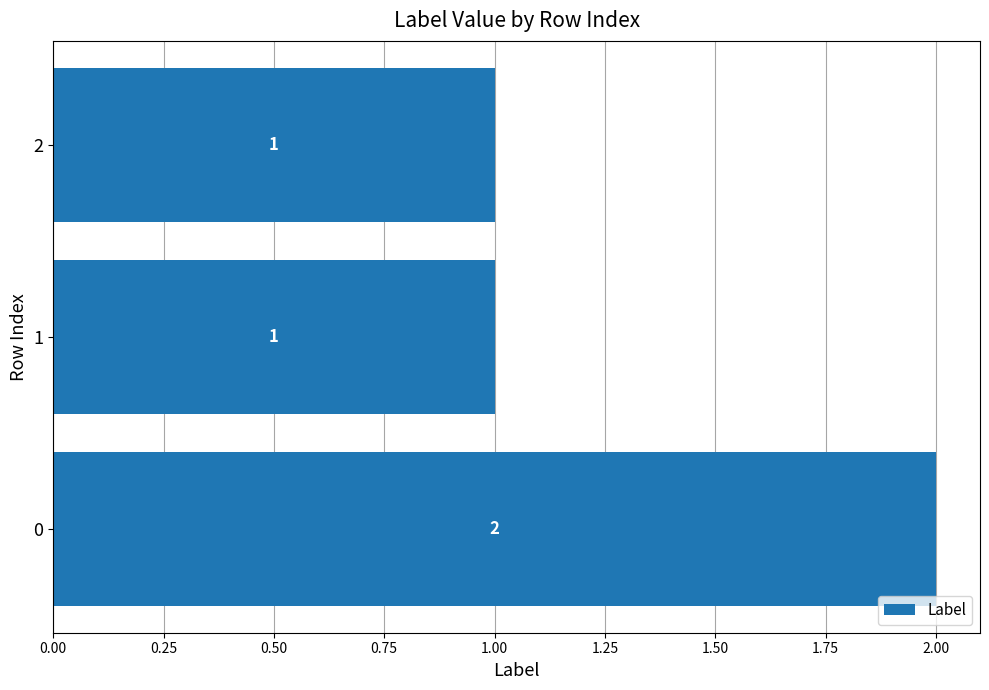

Reading bottom to top, extract all data points from this chart.

0=2	1=1	2=1